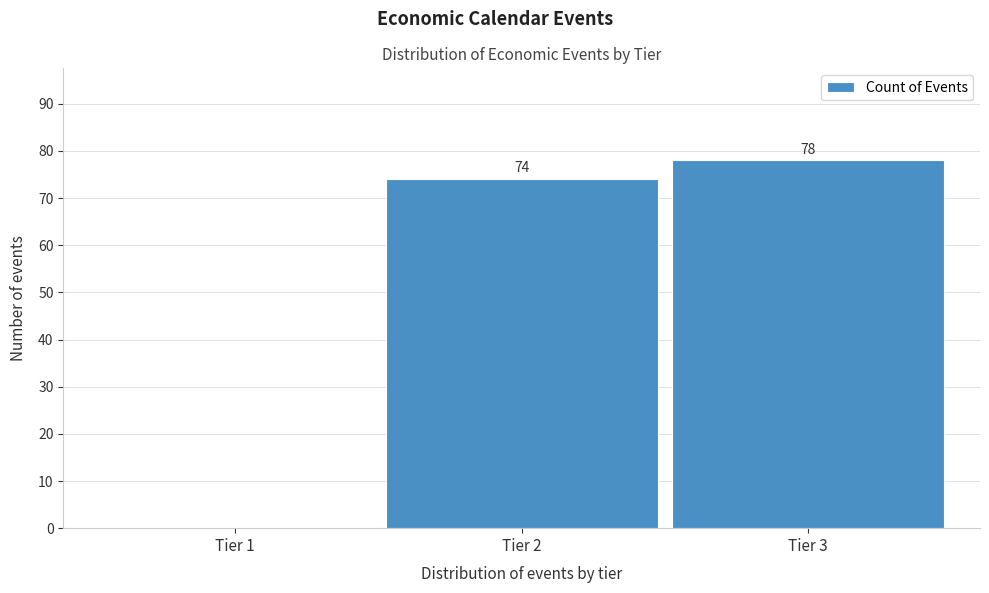

Reading left to right, what are all the values shown in this chart?

Tier 1=0	Tier 2=74	Tier 3=78